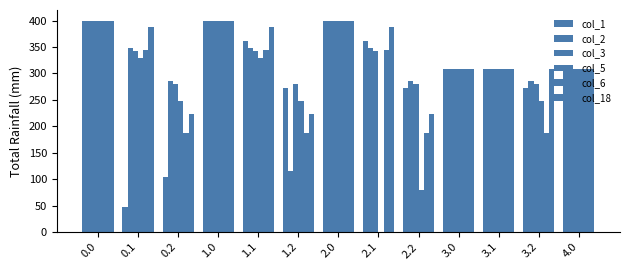

How many groups of bars are there?

13